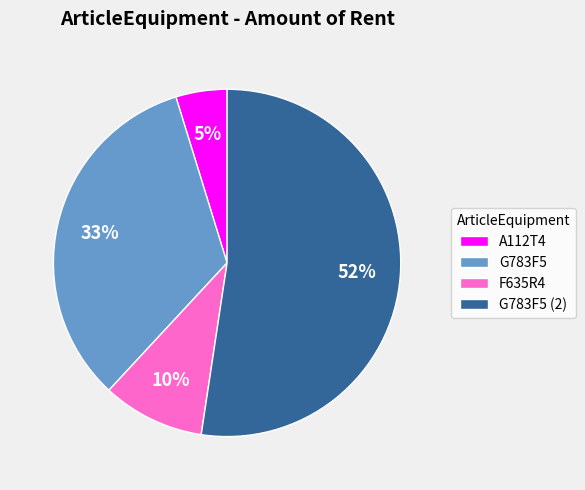

Combined, do F635R4 and А112Т4 account for over 50%?

No